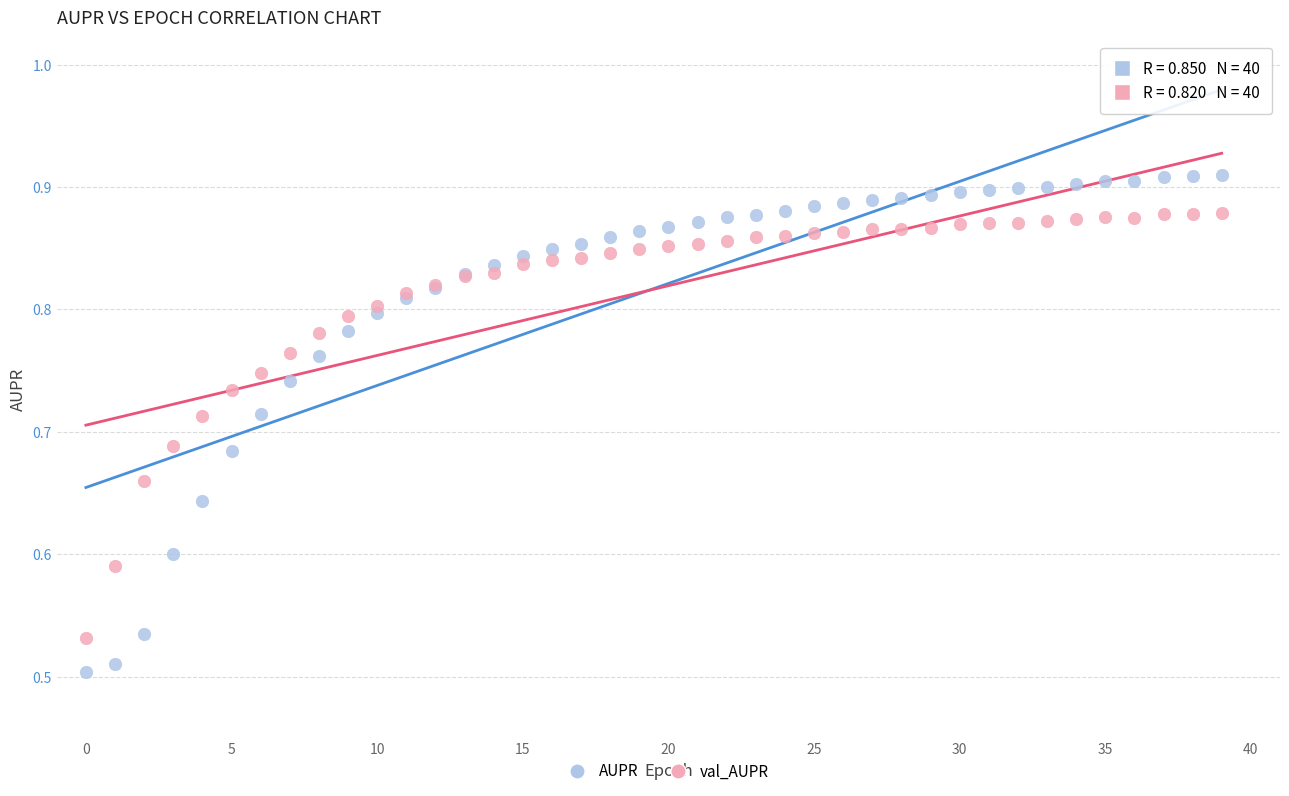

What are all the series names shown in the legend?

AUPR, val_AUPR